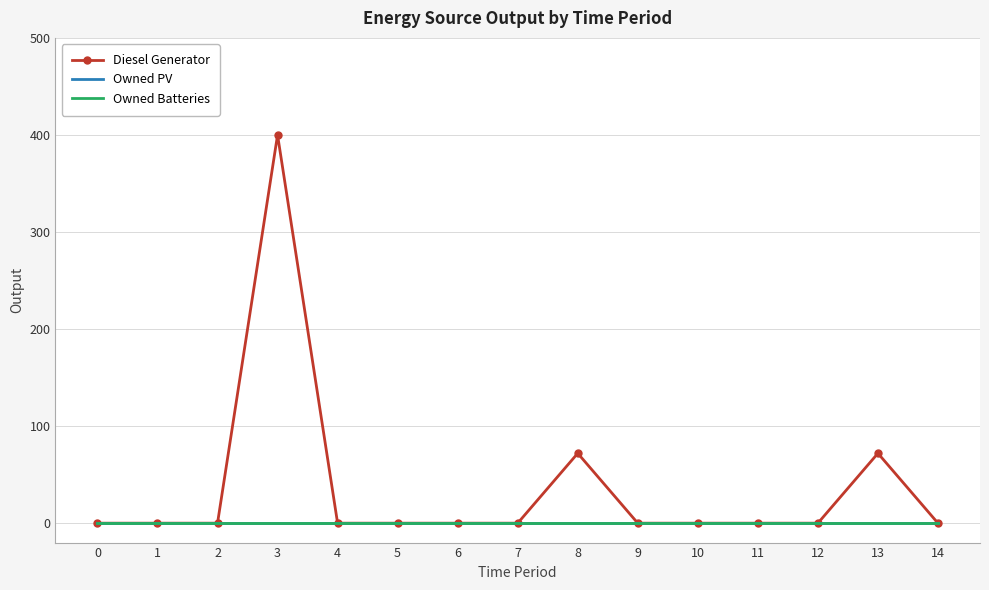

Which series changed the most between 5 and 13?

Diesel Generator